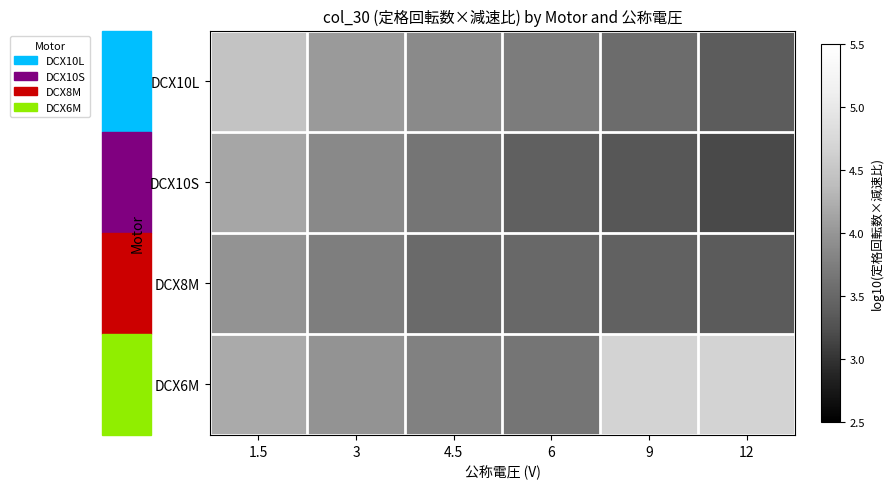

Which label corresponds to the smallest value in the chart?

12